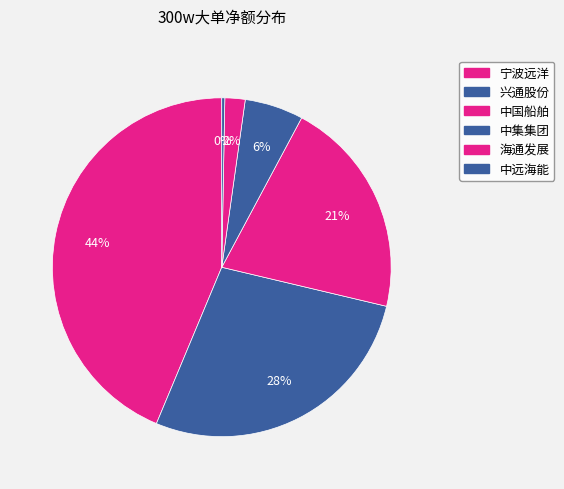

Approximately how many times larger is the value at 宁波远洋 compared to 中集集团?

7.8